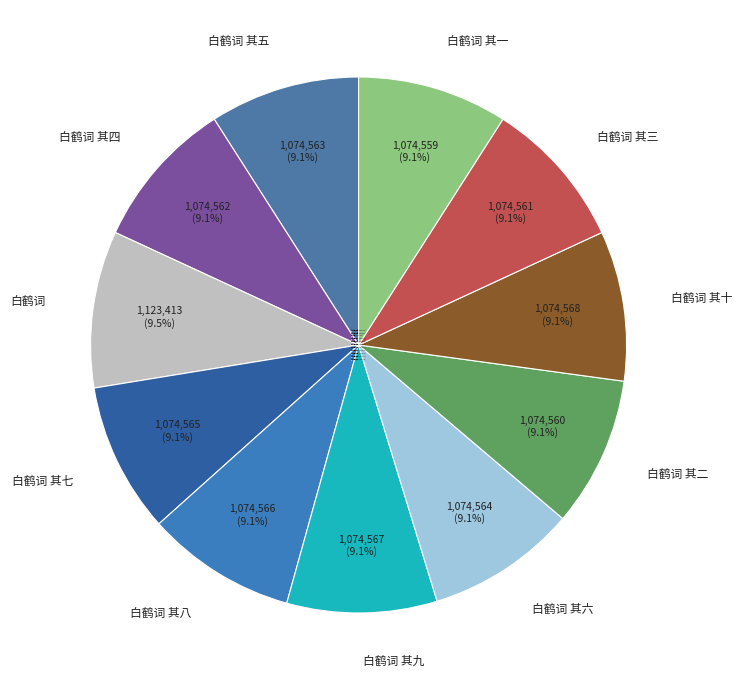

What is the ratio of the value at 白鹤词 其五 to the value at 白鹤词 其一?

1.0